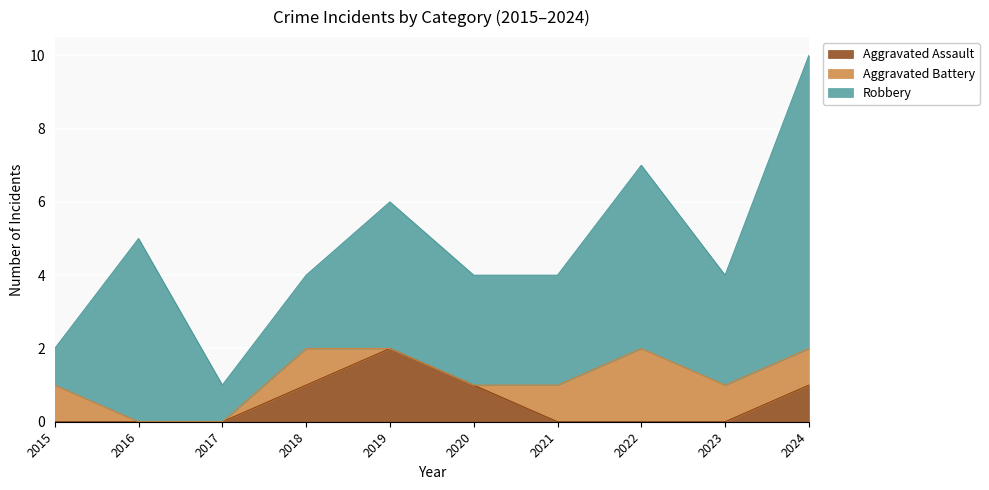

Reading left to right, transcribe all the data shown in this chart.

Aggravated Assault: 0	0	0	1	2	1	0	0	0	1
Aggravated Battery: 1	0	0	1	0	0	1	2	1	1
Robbery: 1	5	1	2	4	3	3	5	3	8